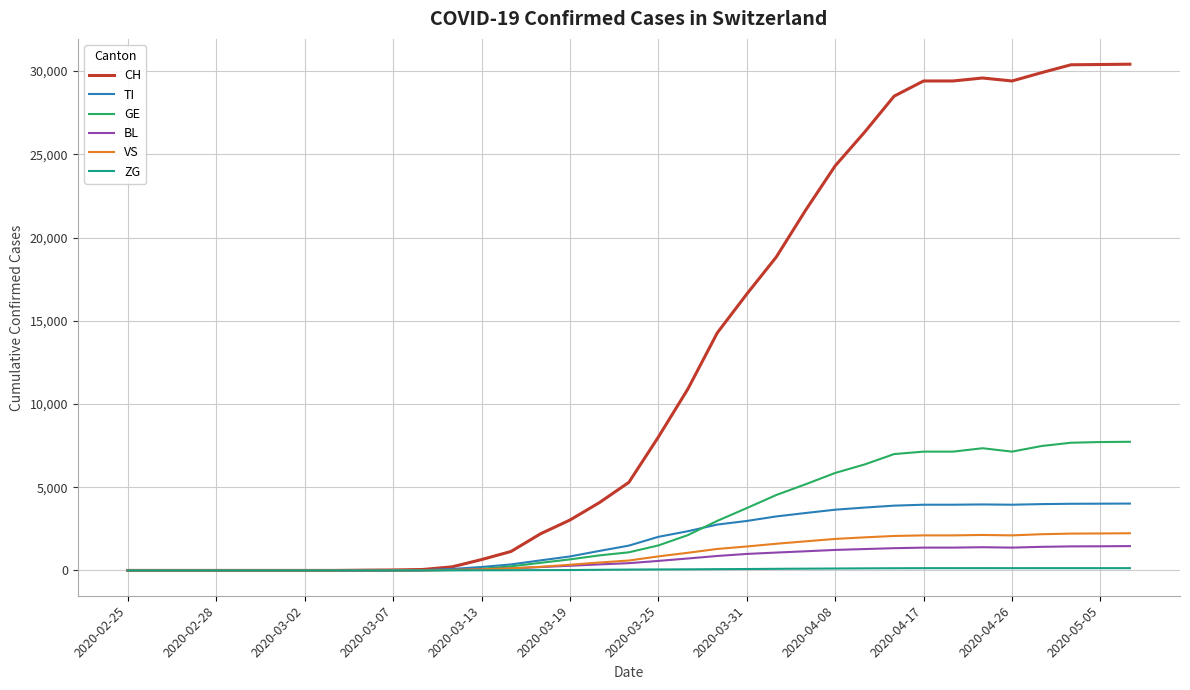

Does the chart have visible grid lines?

Yes